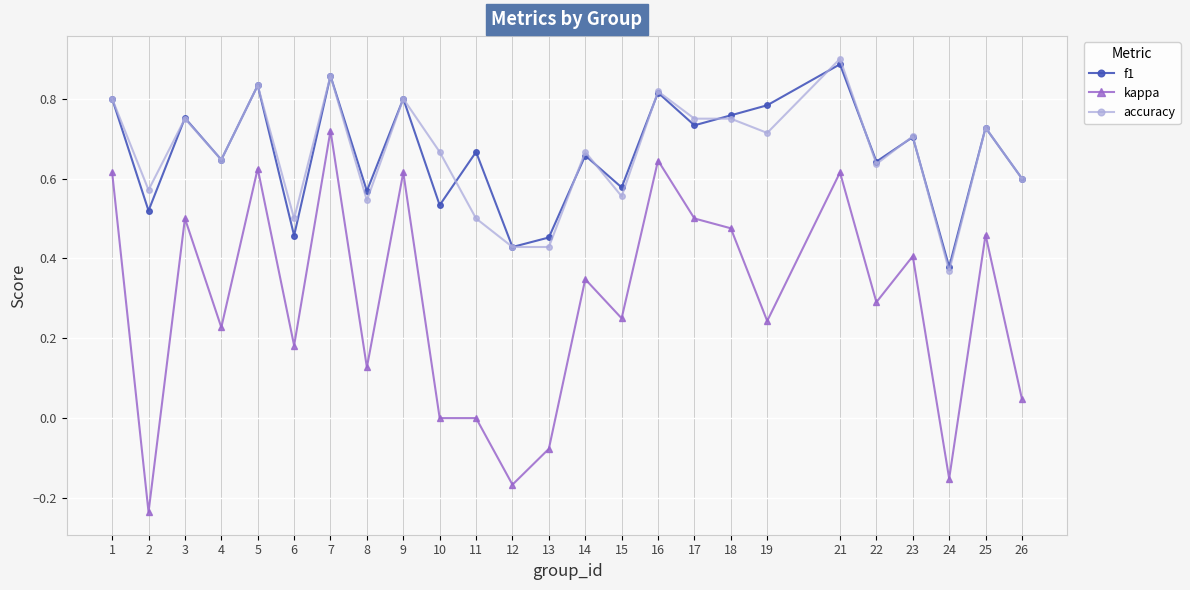

True or false: f1 has more than 2 interior local peaks.

True